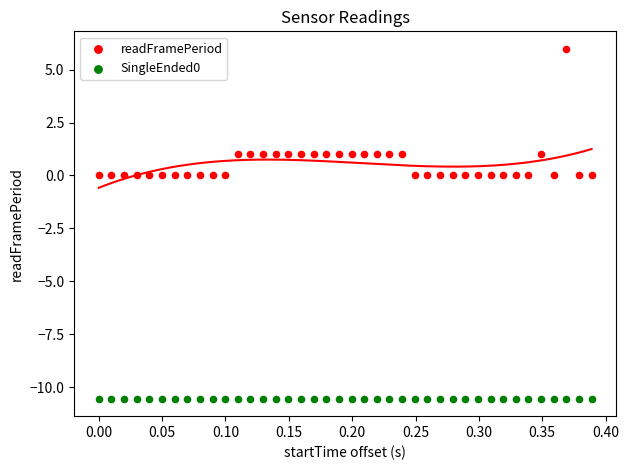

Which series has the largest Y range (max minus min)?

readFramePeriod